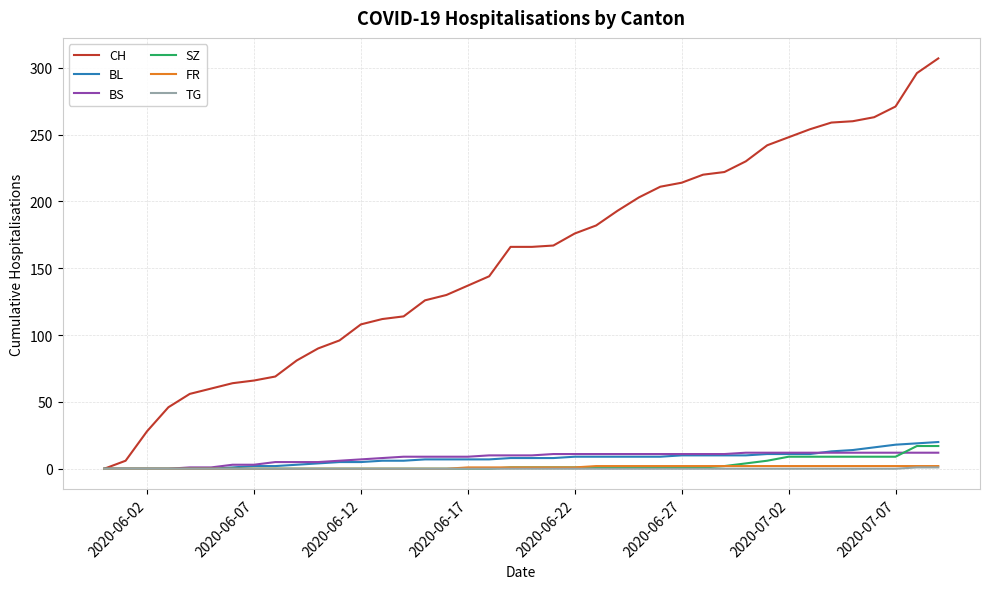

Which series has the largest total across all categories?

CH